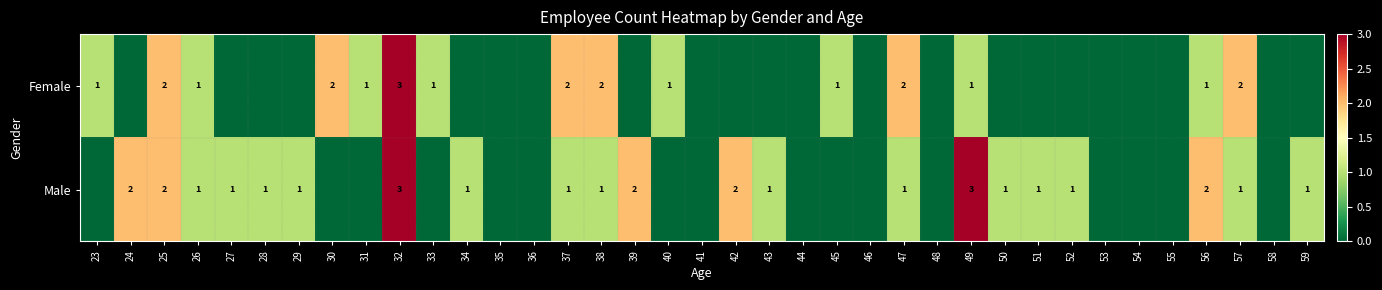

The value of Female at 30 is 3. True or false?

False